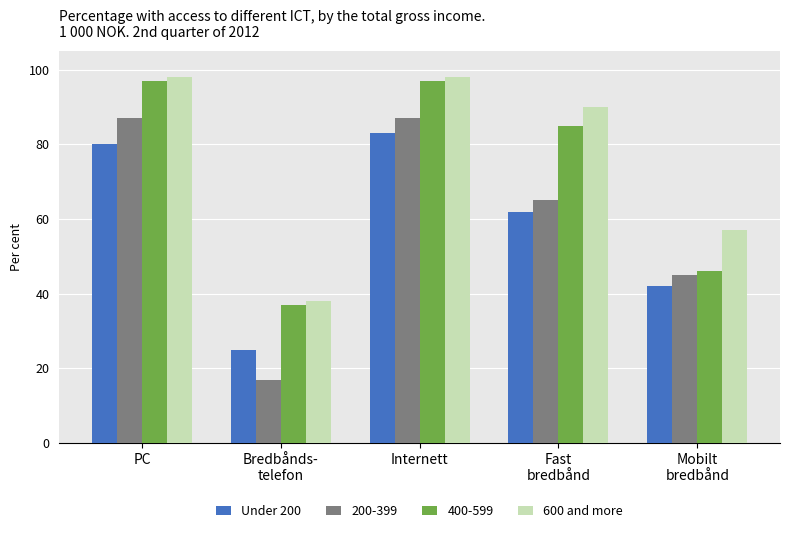

How many data points does each series have?

5